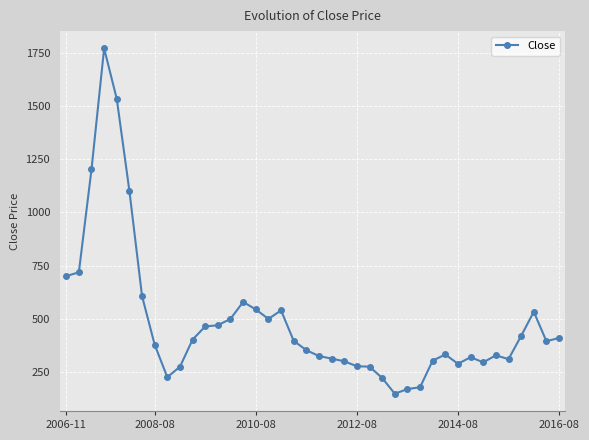

What is the difference between the maximum and minimum values?

1622.5